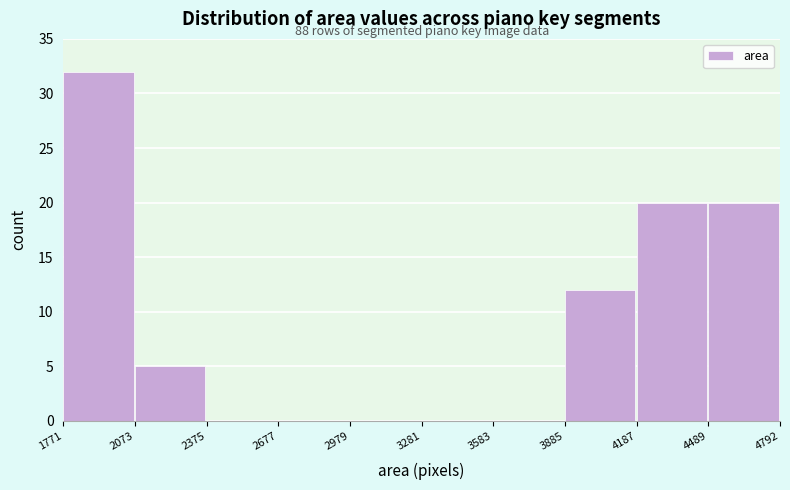

Which range on the x-axis has the tallest bar?

1771 to 2073